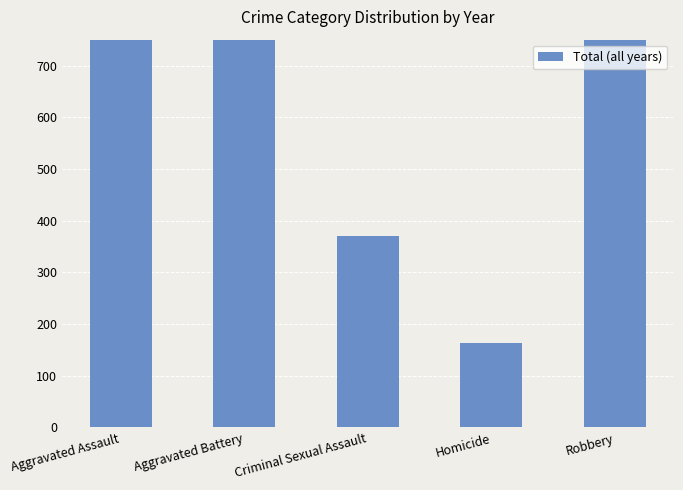

How many bars are there in total?

5